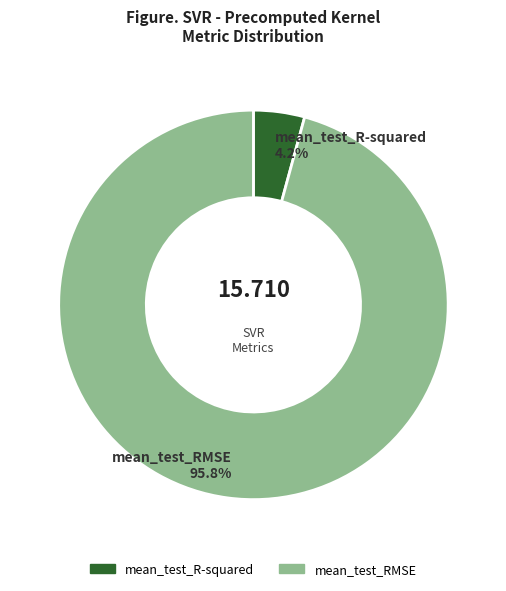

Which has a higher value, mean_test_R-squared or mean_test_RMSE?

mean_test_RMSE